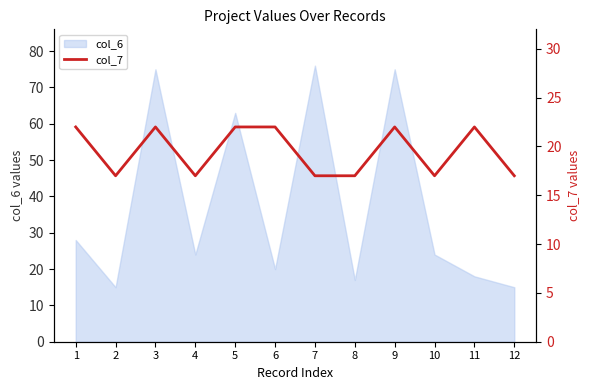

Is it true that col_6 equals 6 at 2?

False